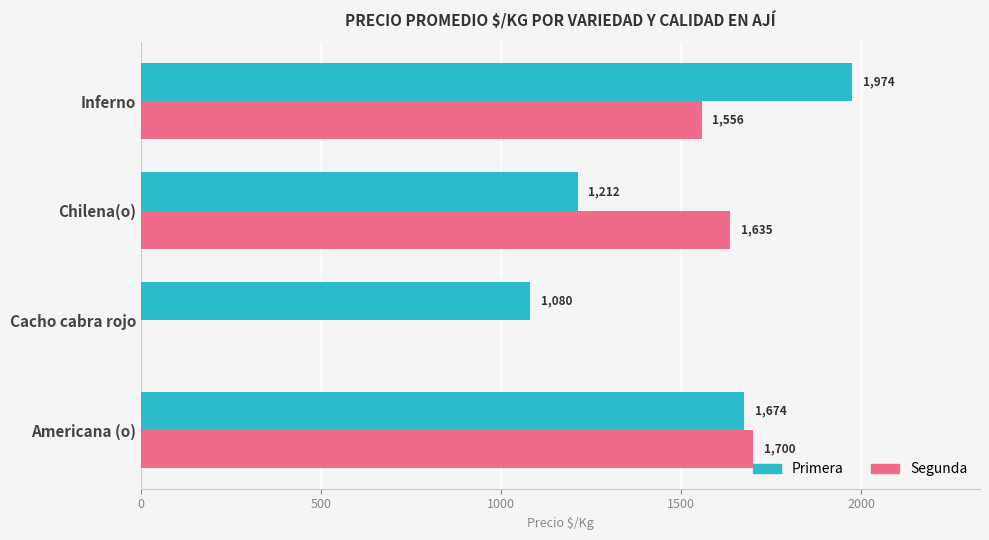

What is the sum of all Segunda values?

4891